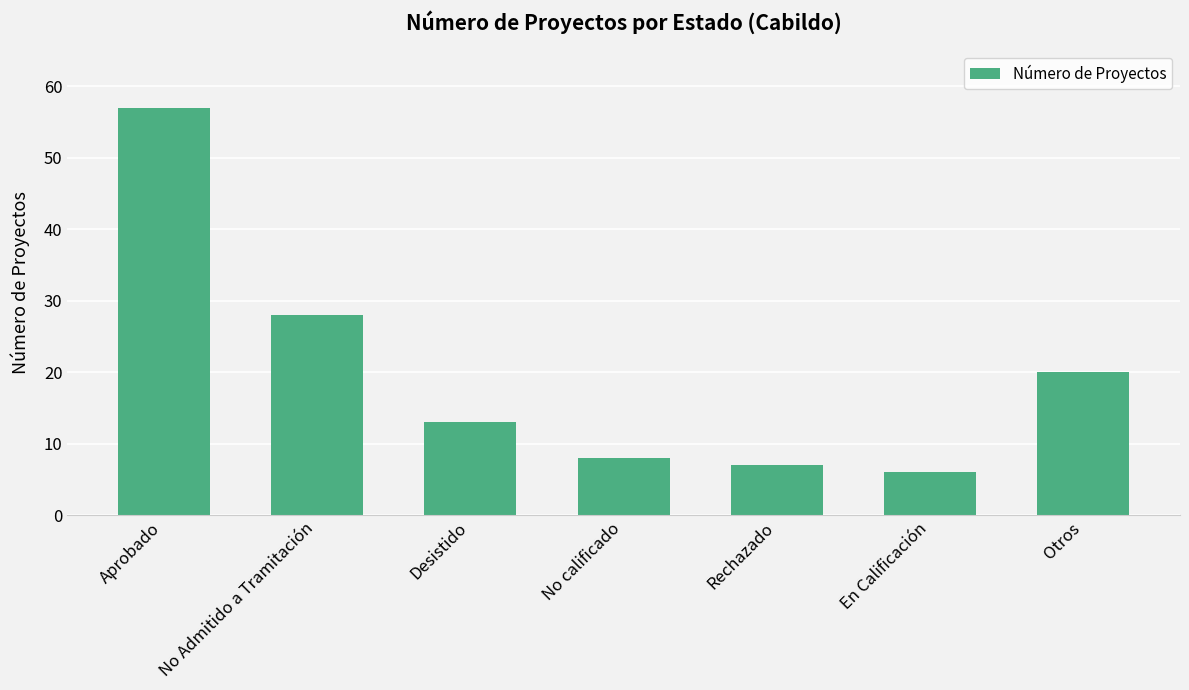

The value at En Calificación is 8. True or false?

False